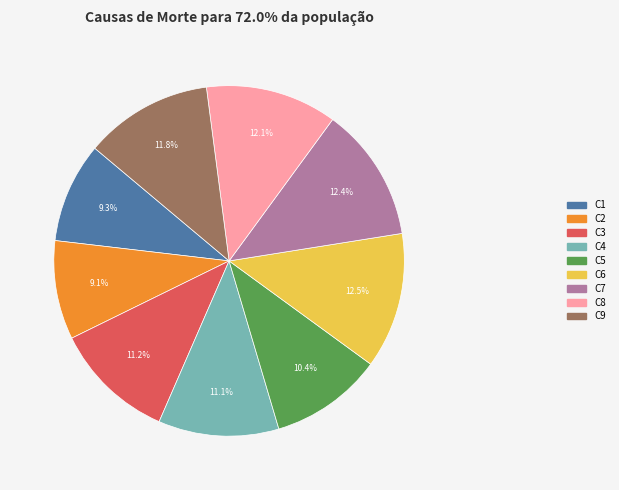

To the nearest percent, what portion does C2 represent?

9%